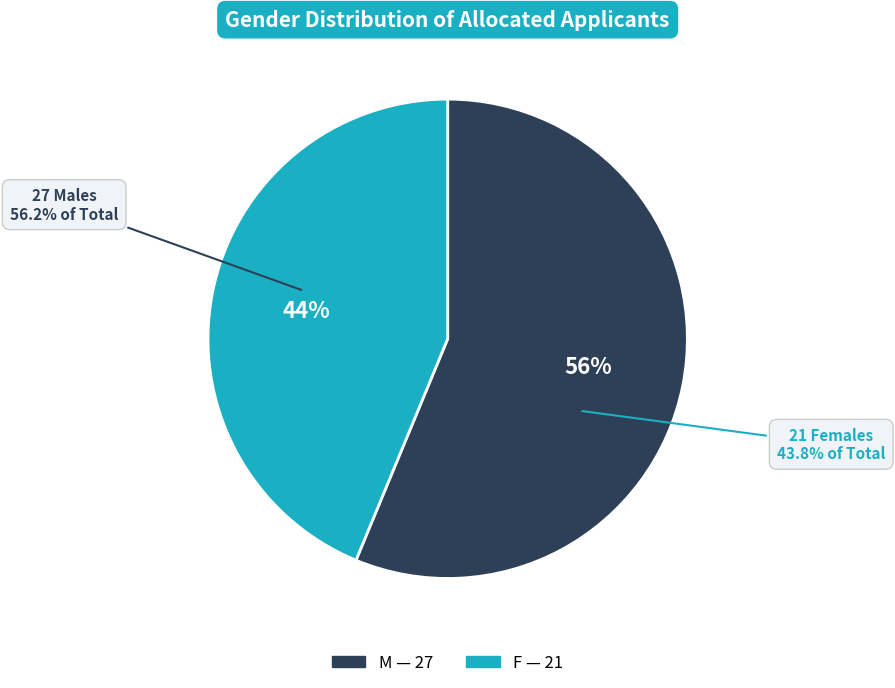

What is the smallest slice in the pie chart?

F